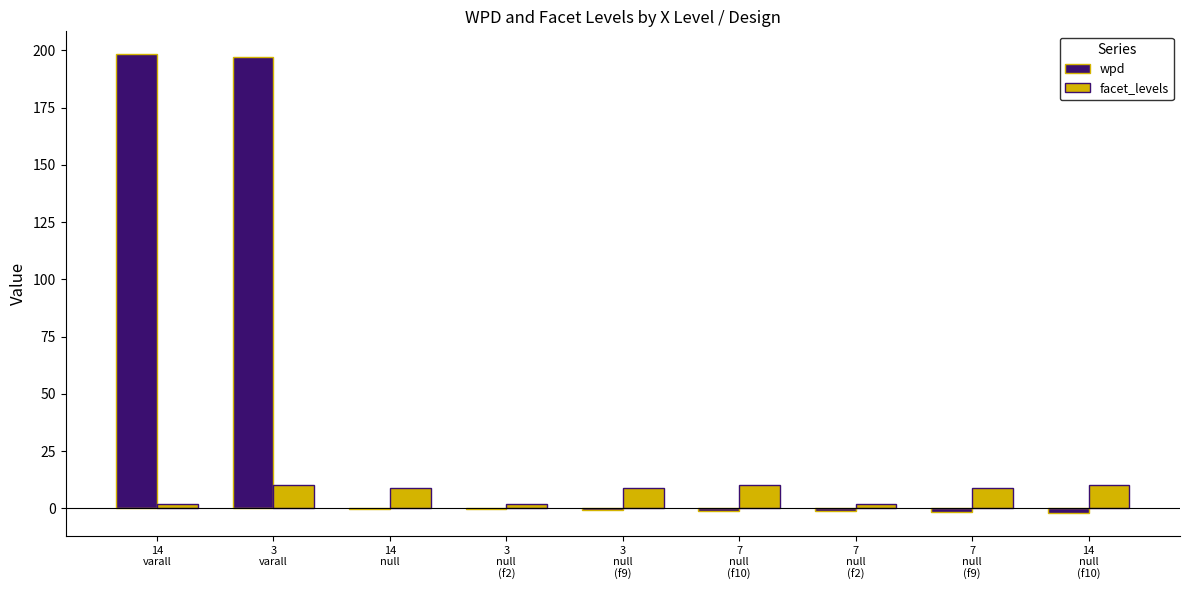

Does the chart contain stacked bars?

No